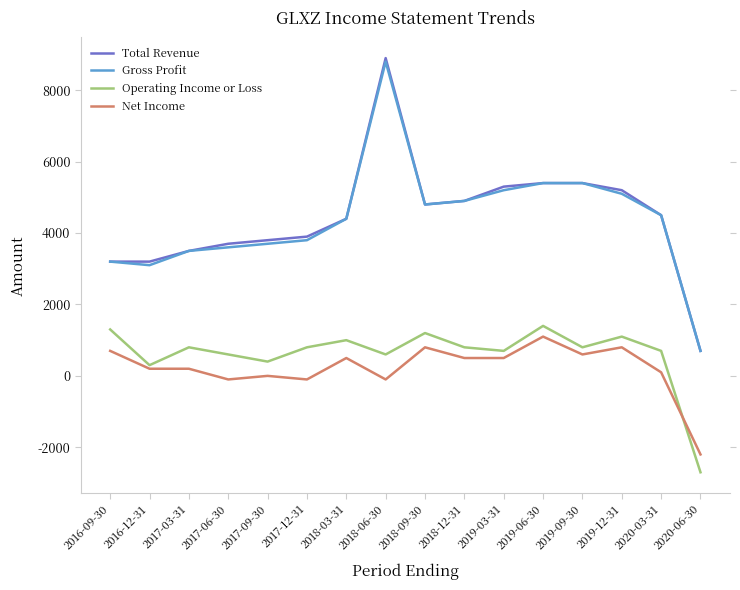

True or false: Total Revenue and Net Income intersect in this chart.

False